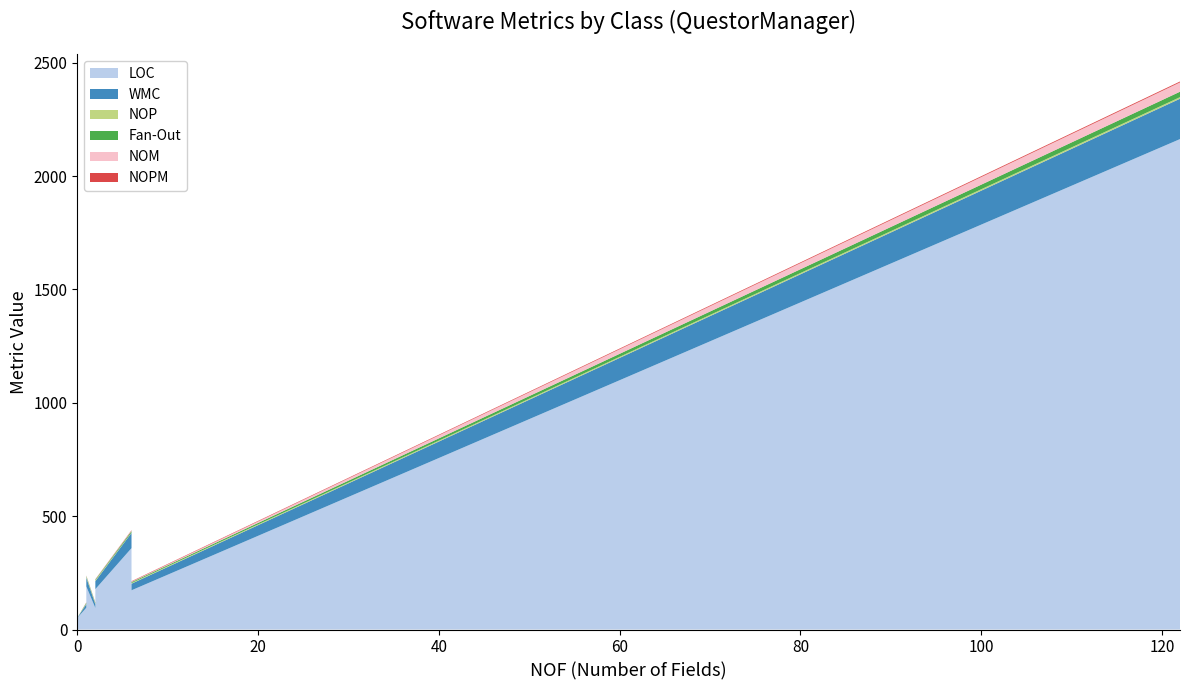

Reading left to right, list all the values displayed in this chart.

LOC: 95	173	14	55	32	359	13	11	10	10	178	190	96	19	5	14	2163	13	24	51
WMC: 16	29	0	7	3	67	0	0	0	0	35	39	16	0	0	0	178	1	0	0
NOP: 3	3	0	13	11	2	0	0	0	0	4	4	3	0	2	0	7	0	0	0
Fan-Out: 3	4	0	0	1	6	0	0	0	0	3	3	3	0	0	0	24	1	0	0
NOM: 1	2	0	2	1	2	0	0	0	0	1	1	1	0	0	0	41	1	0	0
NOPM: 1	2	0	2	1	2	0	0	0	0	1	1	1	0	0	0	4	0	0	0